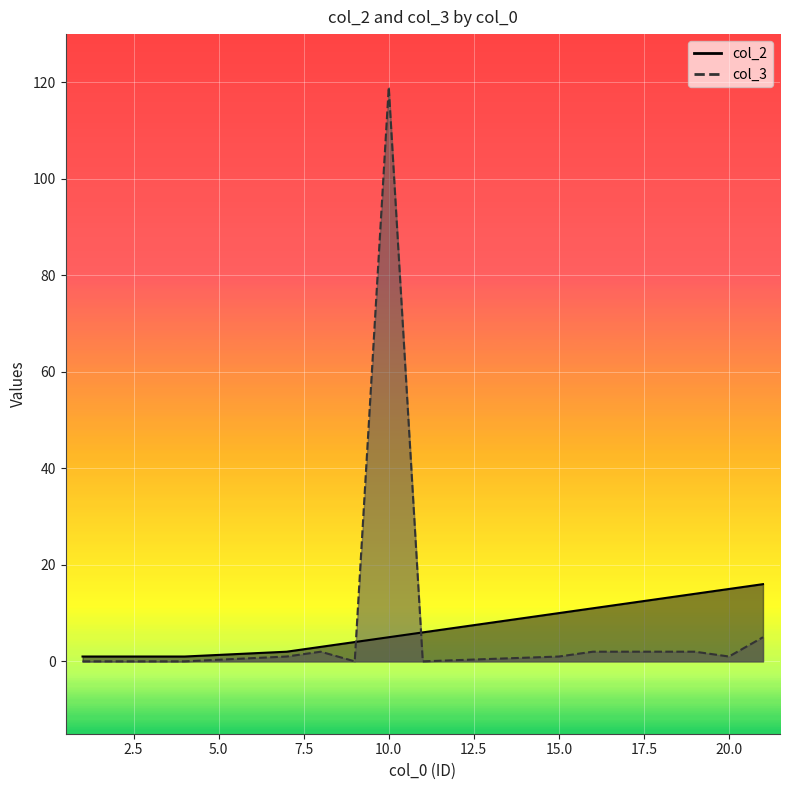

At how many categories does at least one series exceed 39?

1